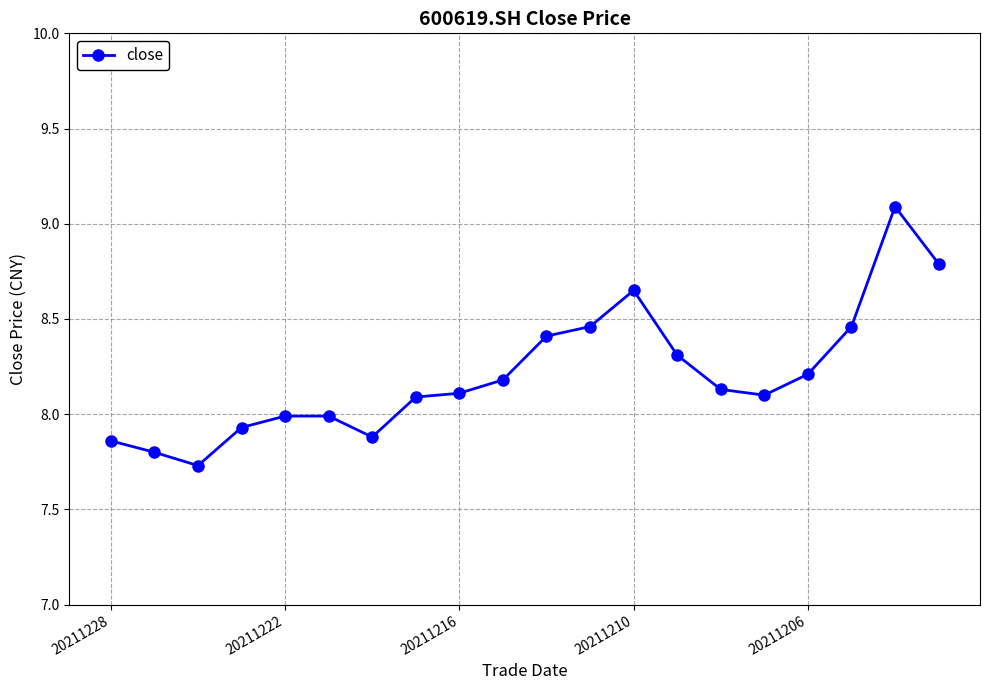

What is the sum of all values?

164.2